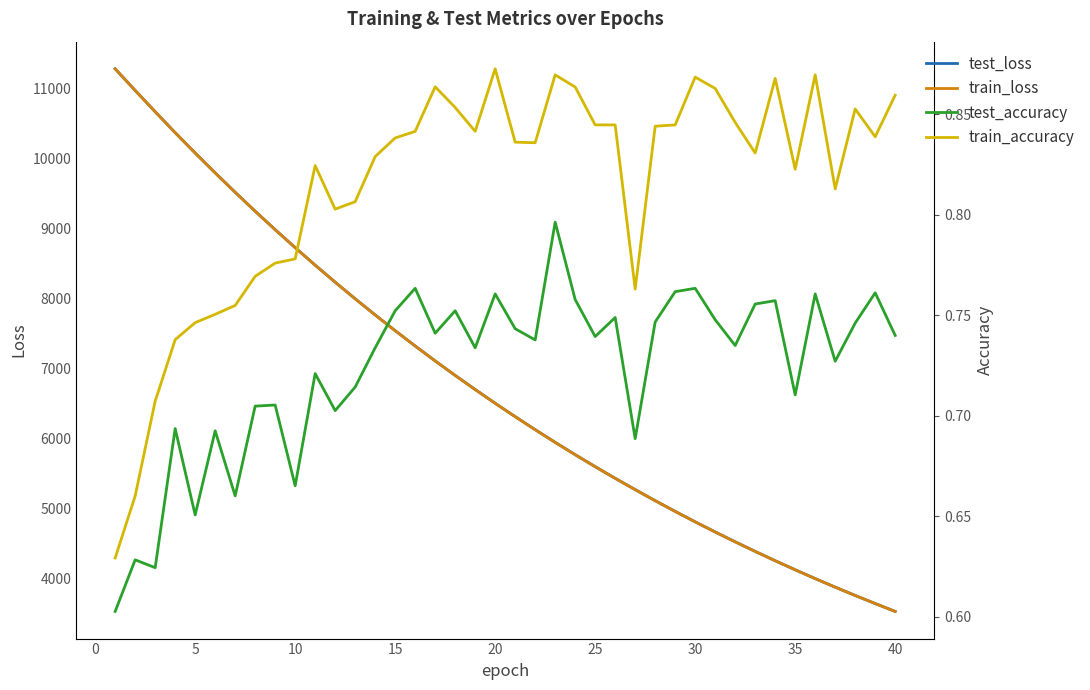

Which series has the largest range (max minus min)?

test_loss